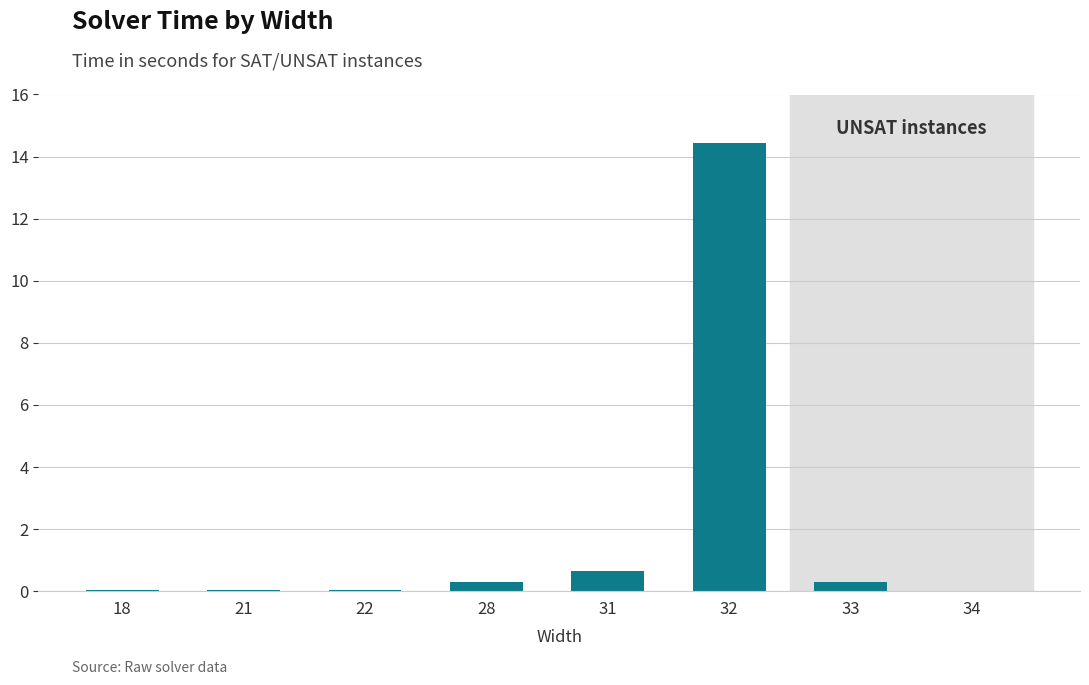

What is the sum of the values at 21 and 32?

14.5